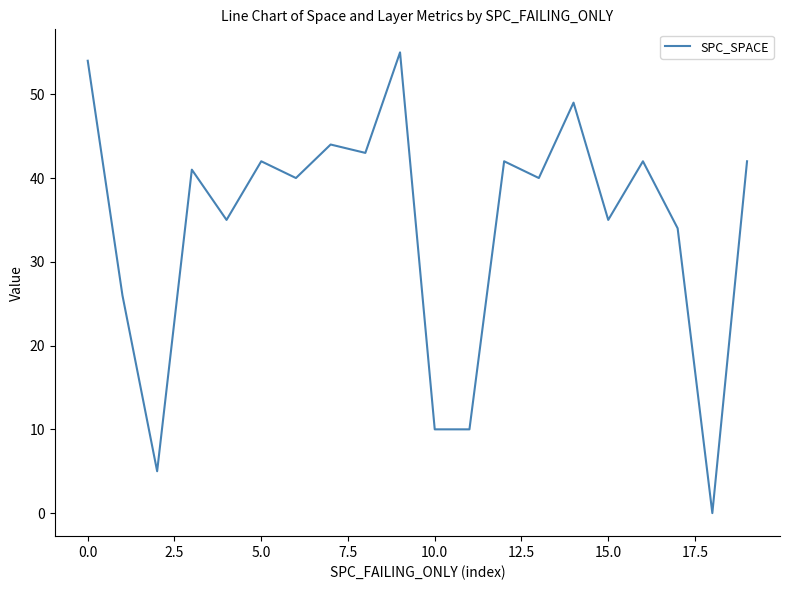

What is the greatest value displayed?

55